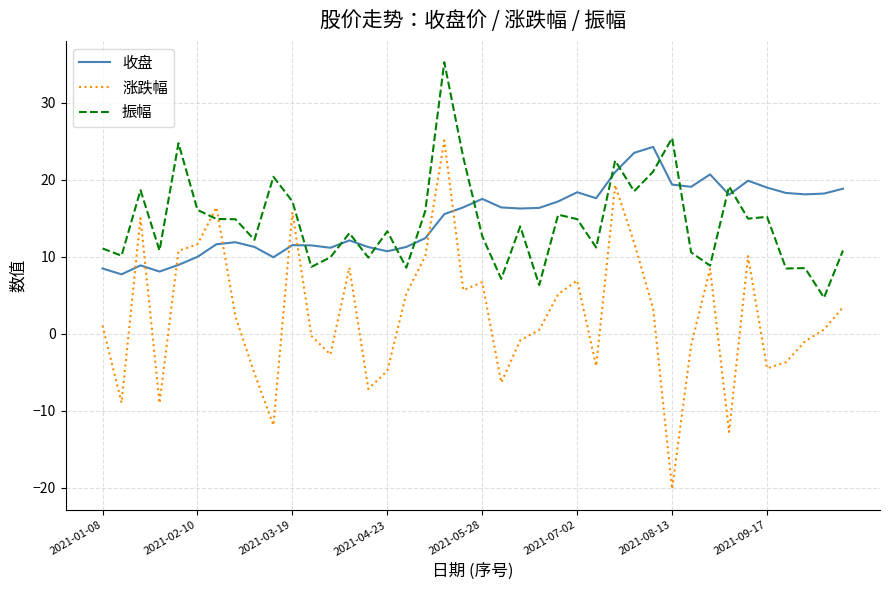

At how many categories does at least one series exceed 22?

7